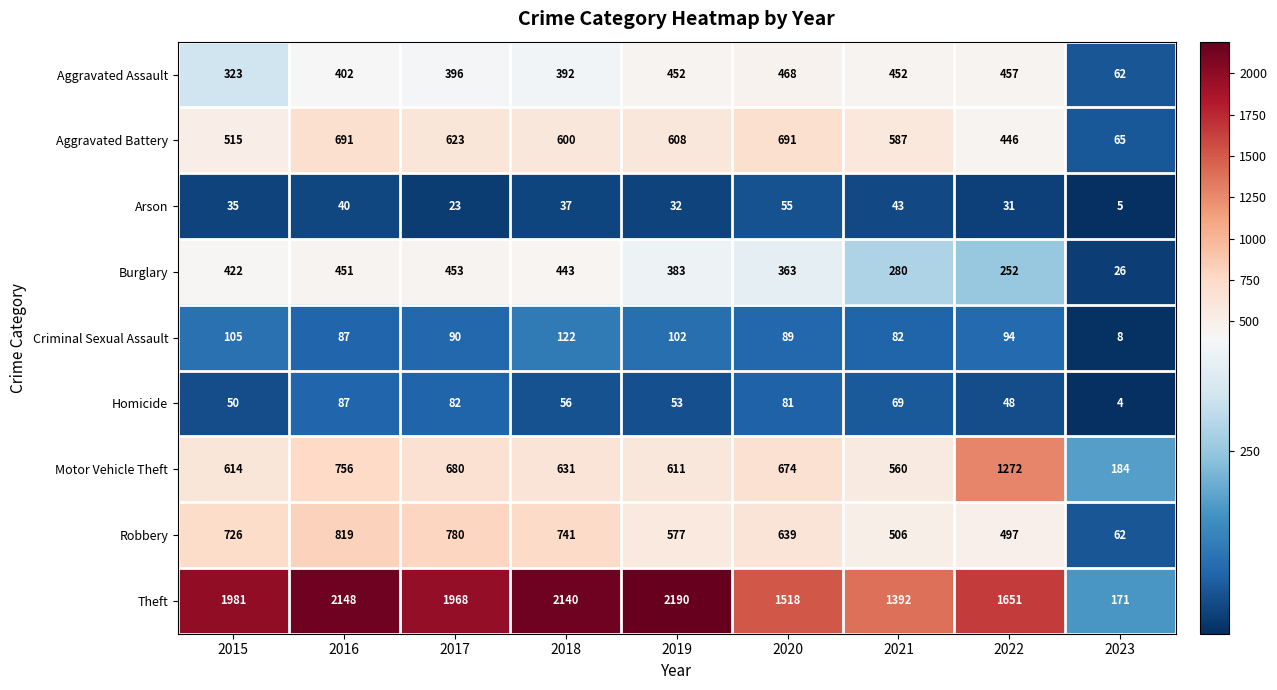

What is the maximum value for Robbery?

819